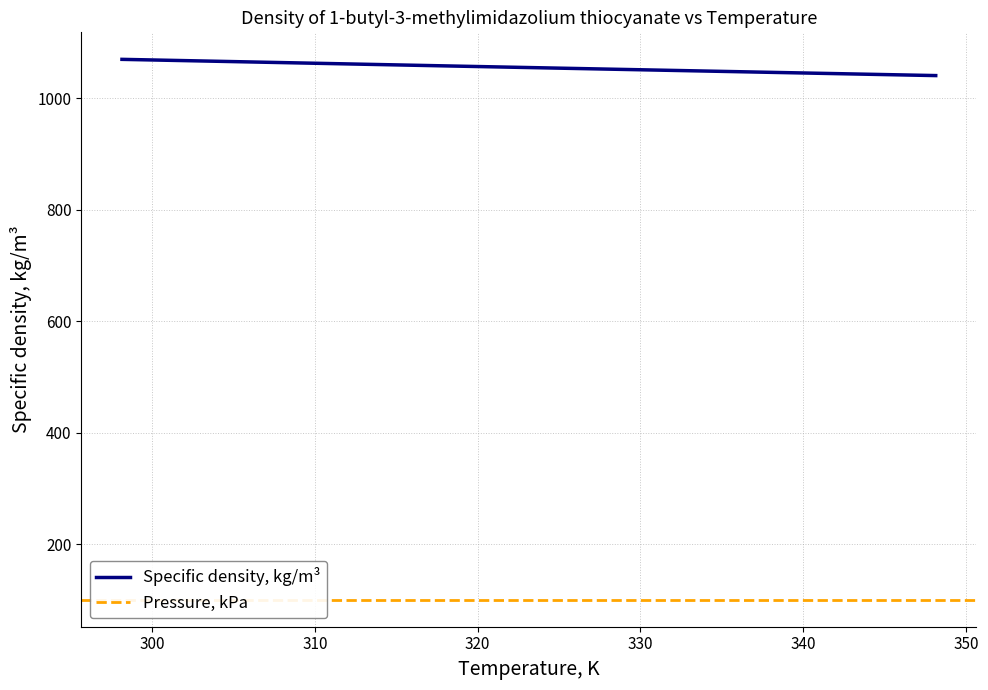

Rank the categories by value from highest to lowest.

298.15, 308.15, 318.15, 328.15, 338.15, 348.15